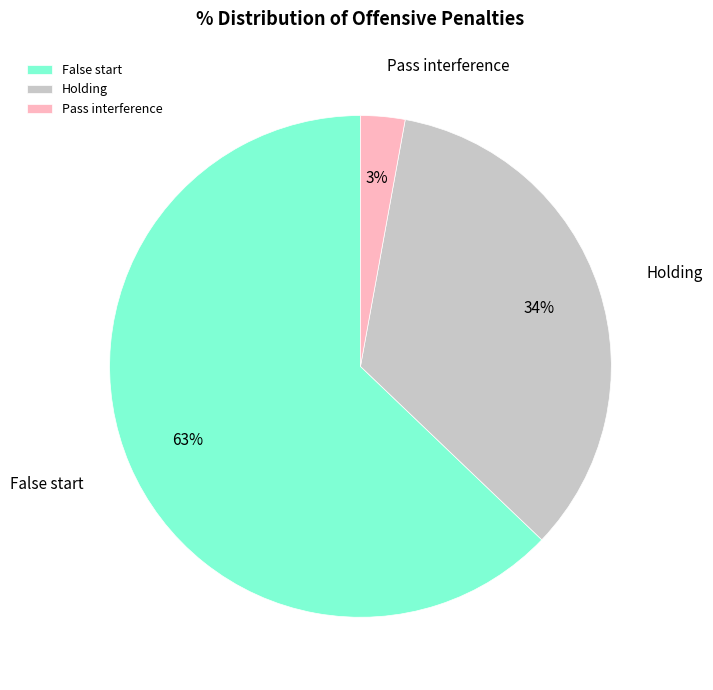

Is there any slice that represents more than half of the pie?

Yes